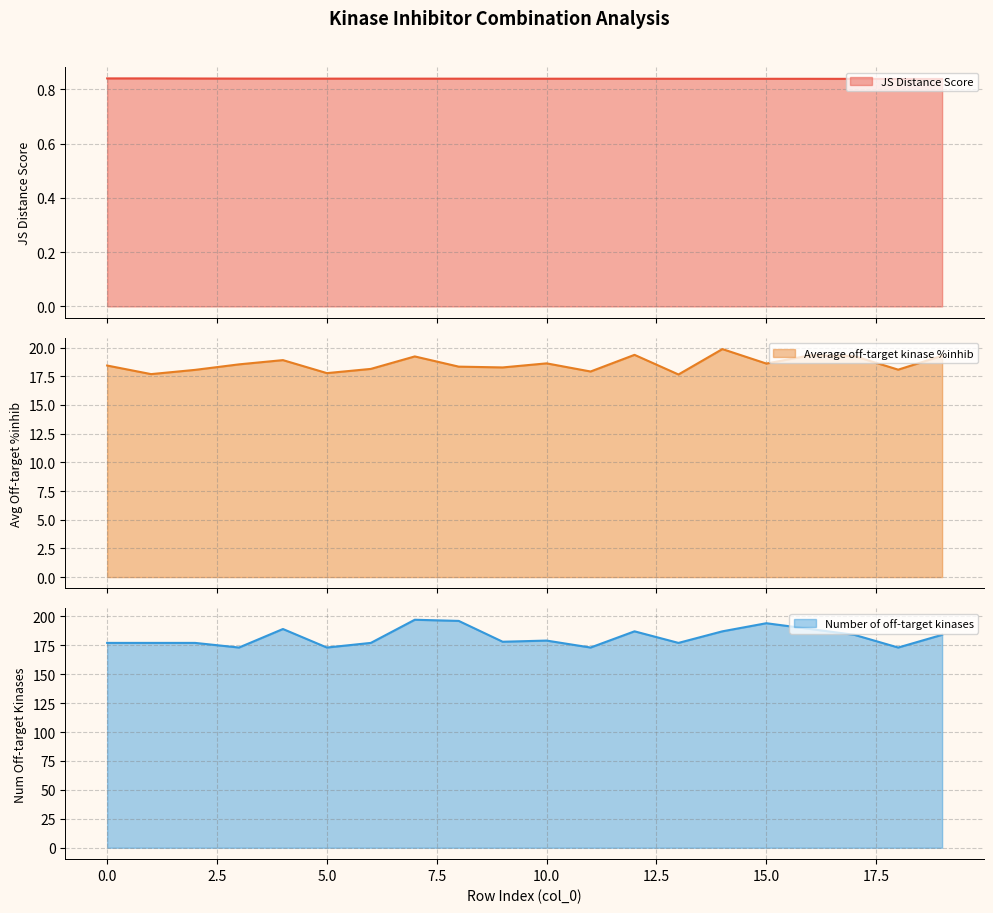

At which label is Average off-target kinase %inhib closest to 18?

2